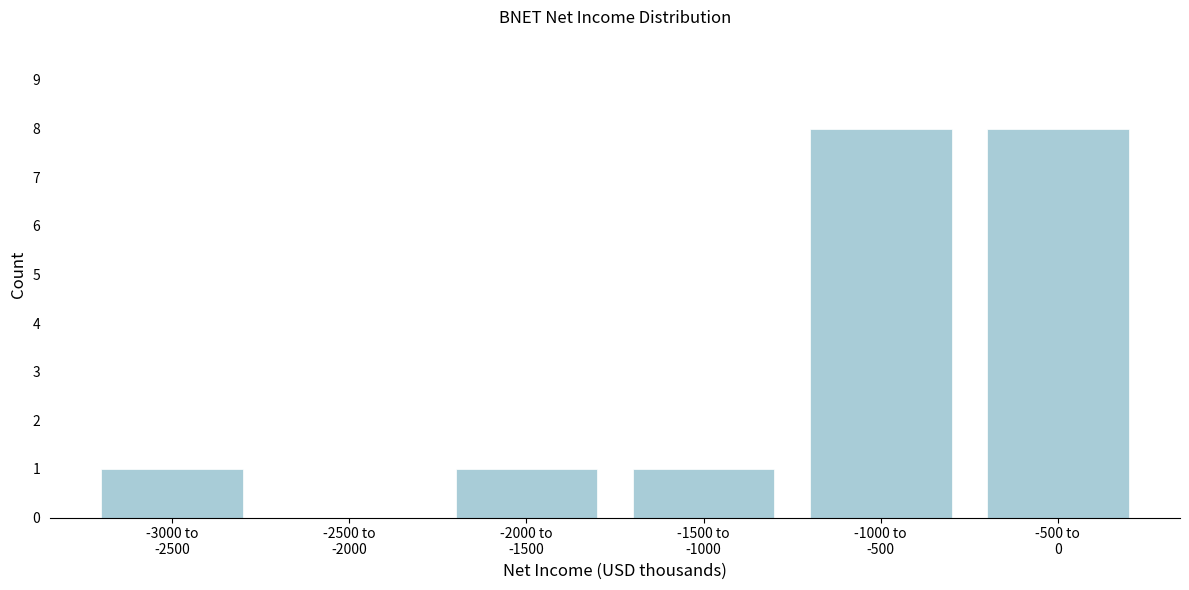

What is the greatest value displayed?

8